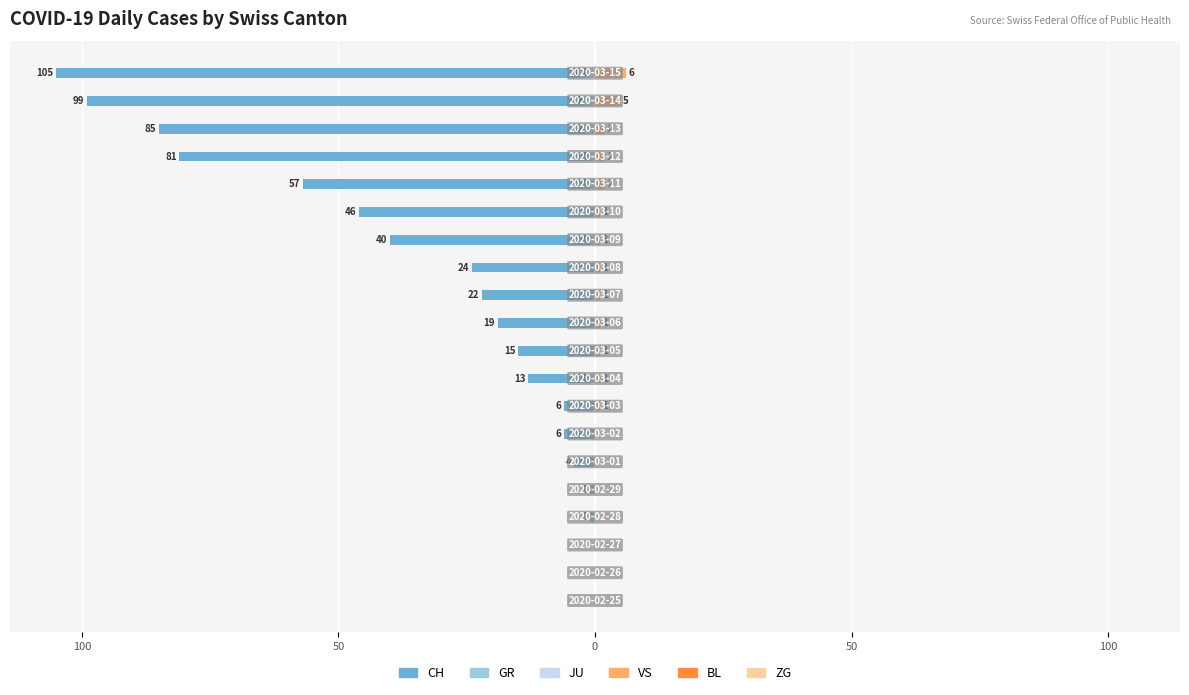

What is the sum of all BL values?

7.0